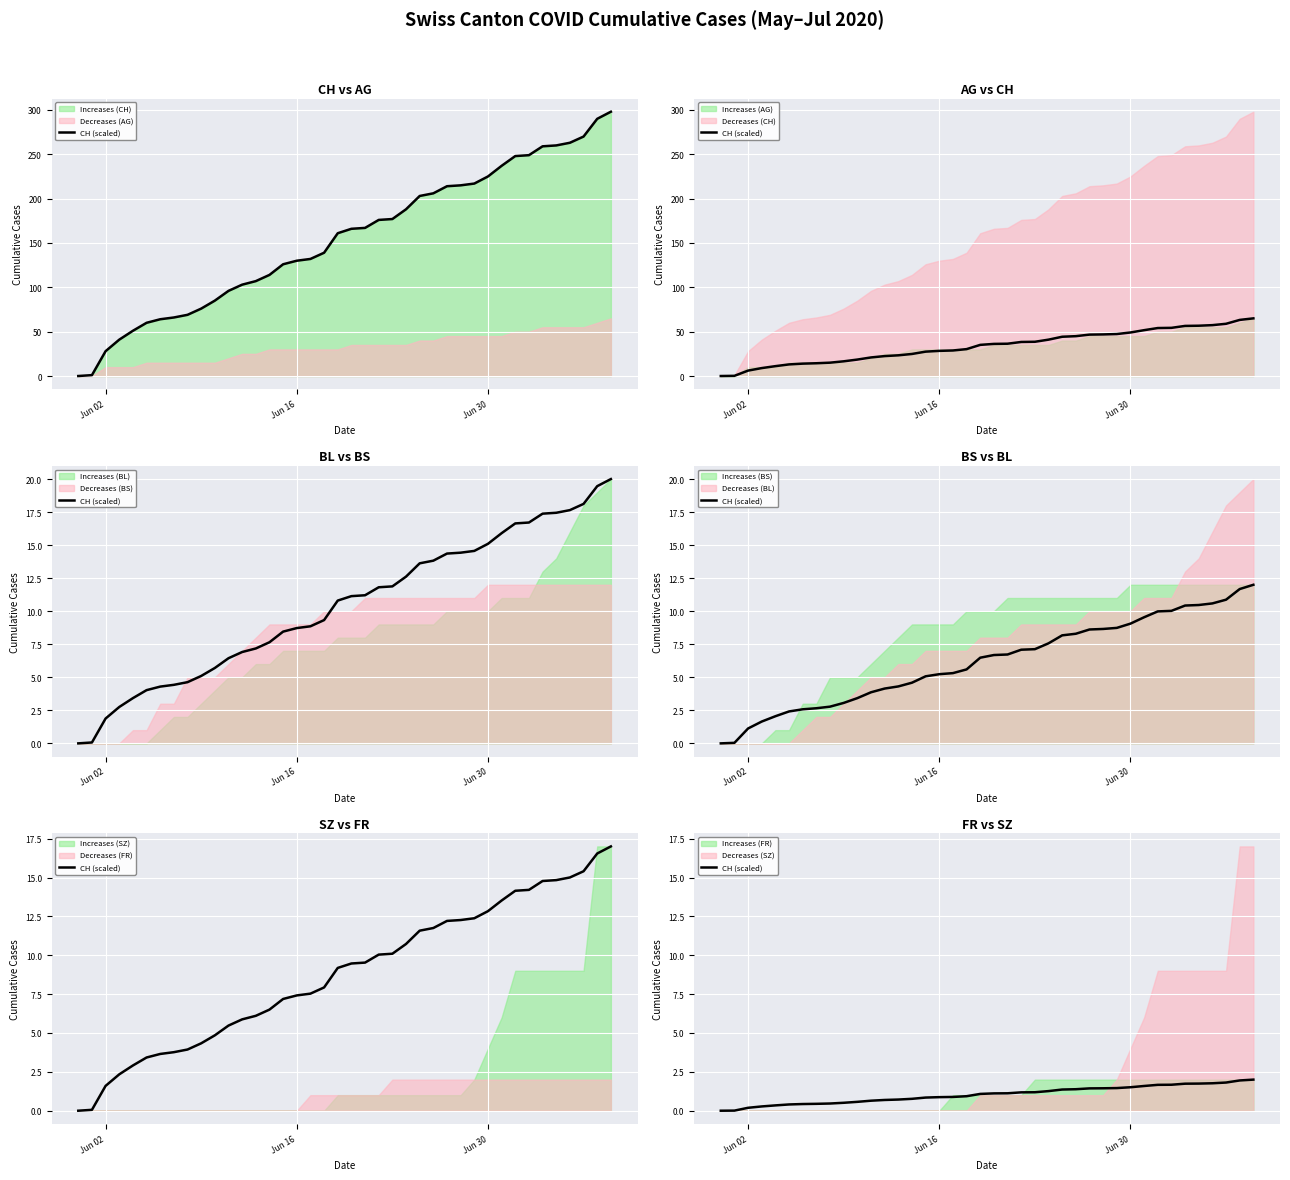

How many data points are above 1?

21